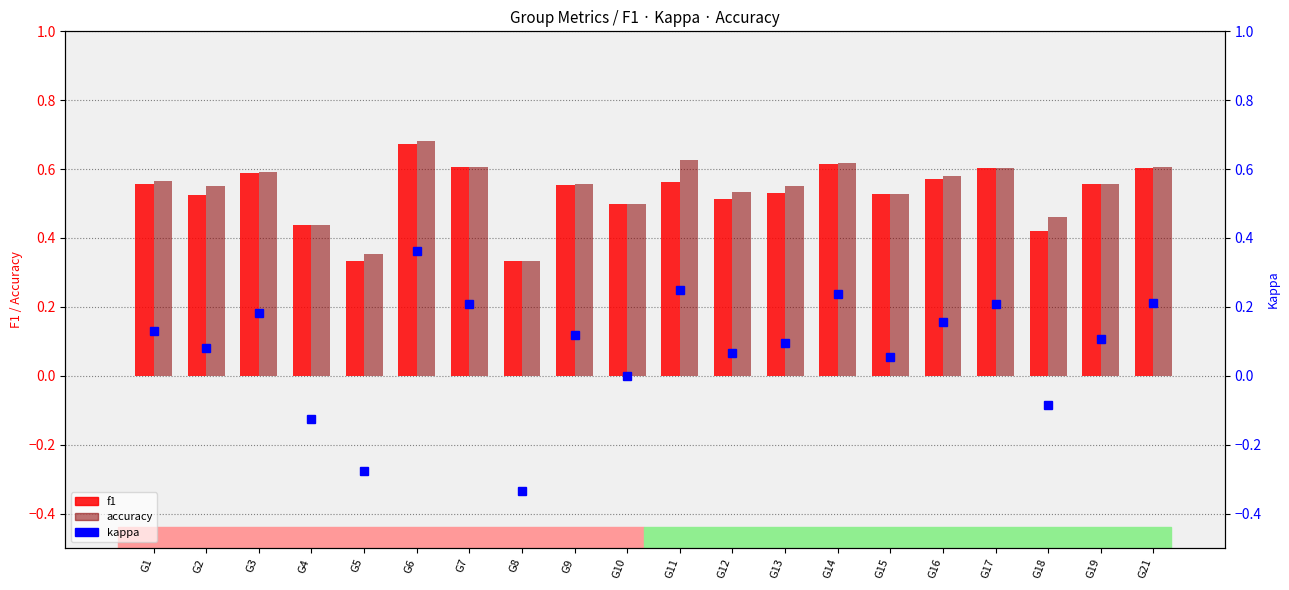

How many negative values does the kappa series have?

4